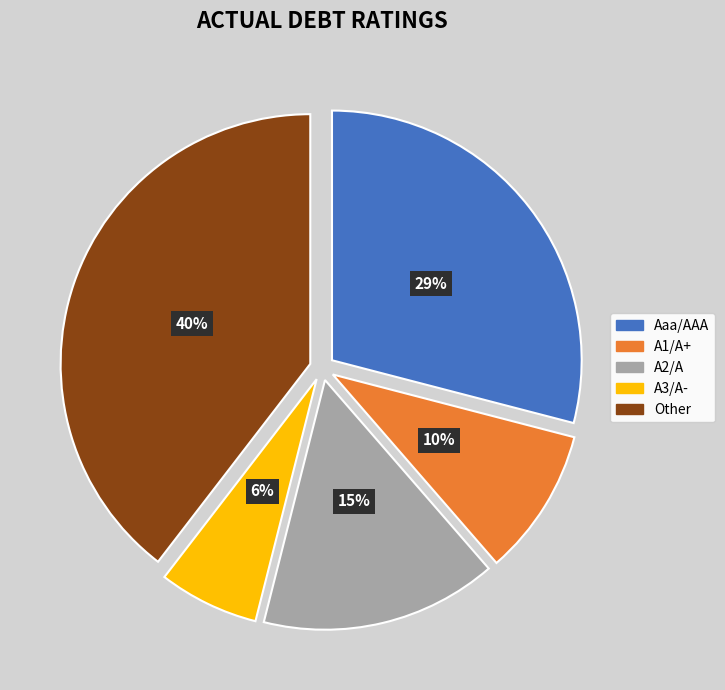

Rank the categories by value from lowest to highest.

A3/A-, A1/A+, A2/A, Aaa/AAA, Other